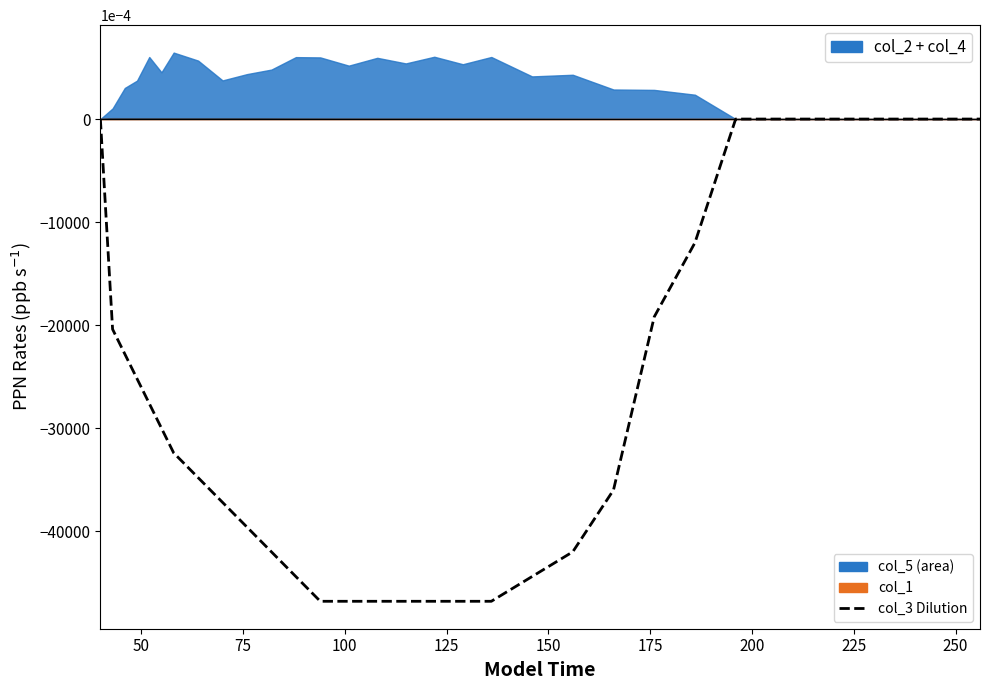

How many lines are shown in the chart?

2